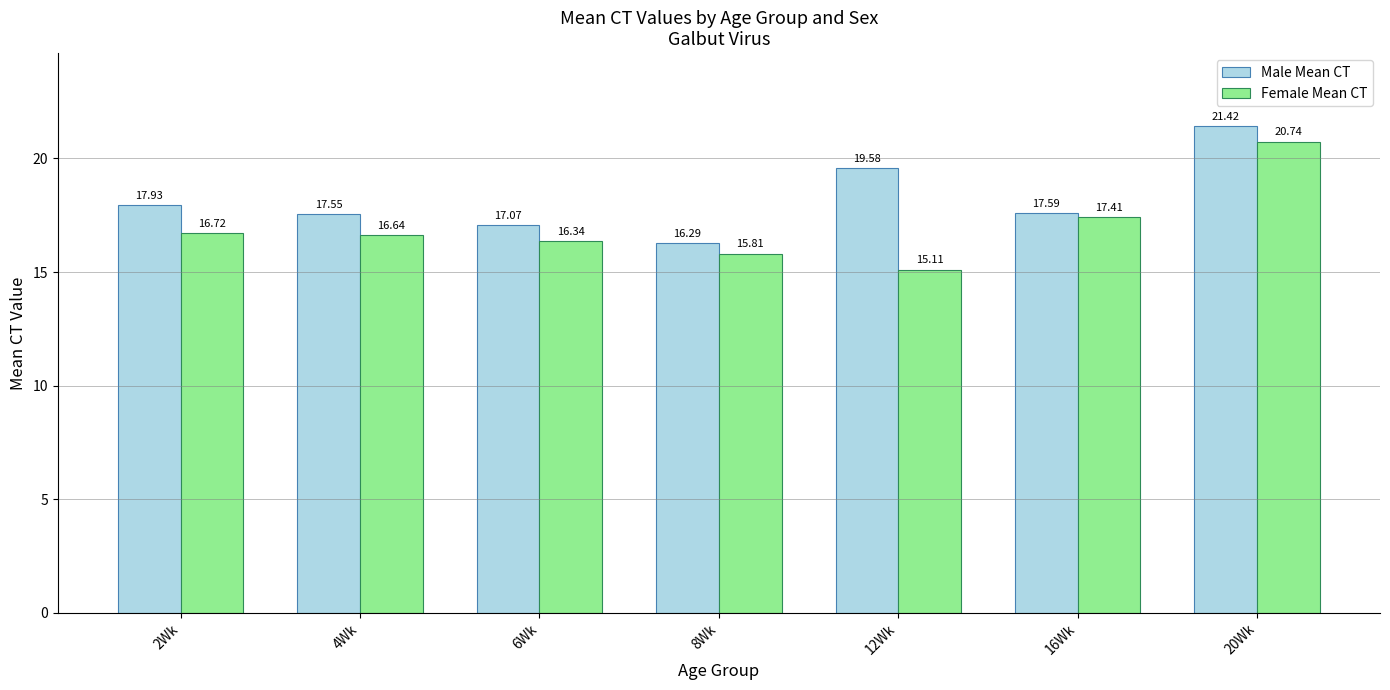

Is it true that Female Mean CT equals 20.7 at 20Wk?

True